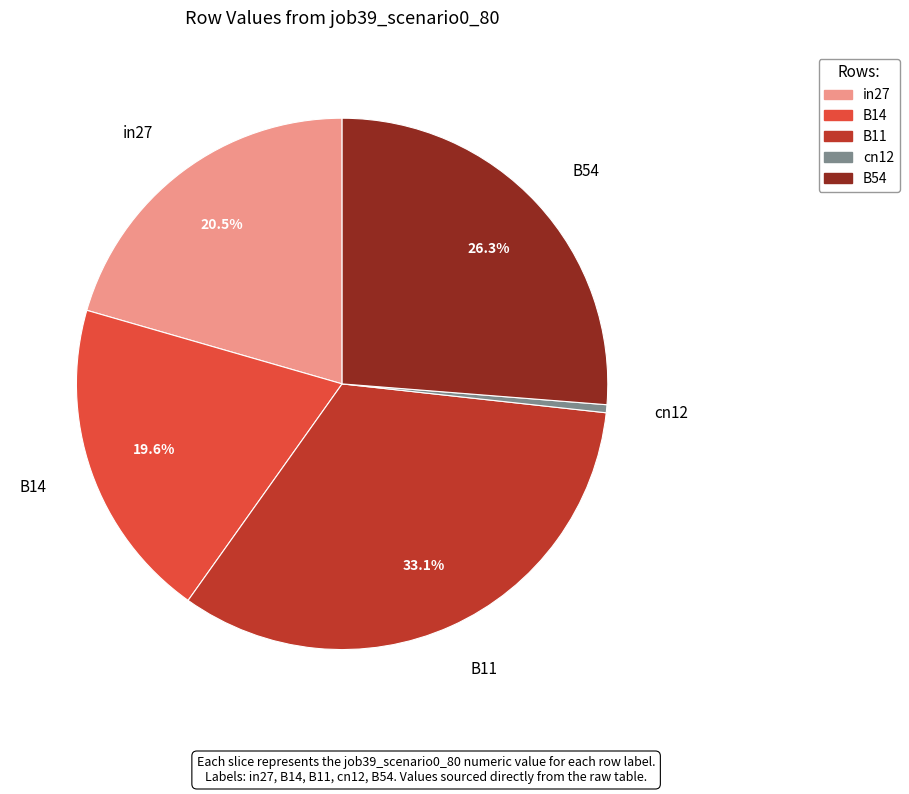

Which slice is the smallest?

cn12